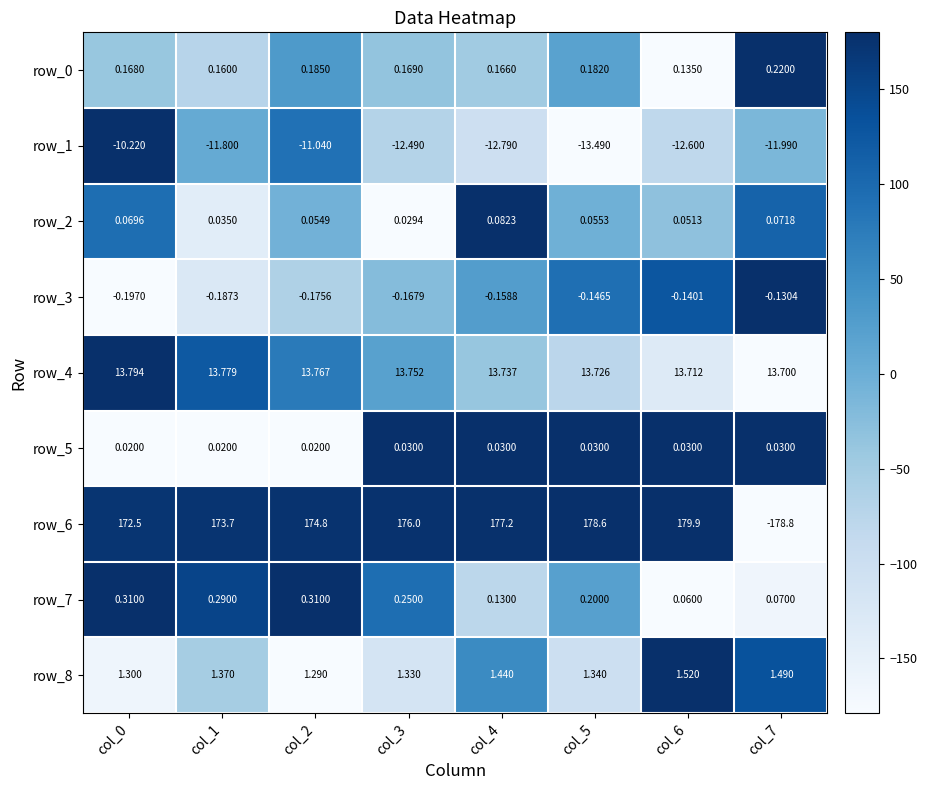

What is the maximum value shown in the chart?

179.9